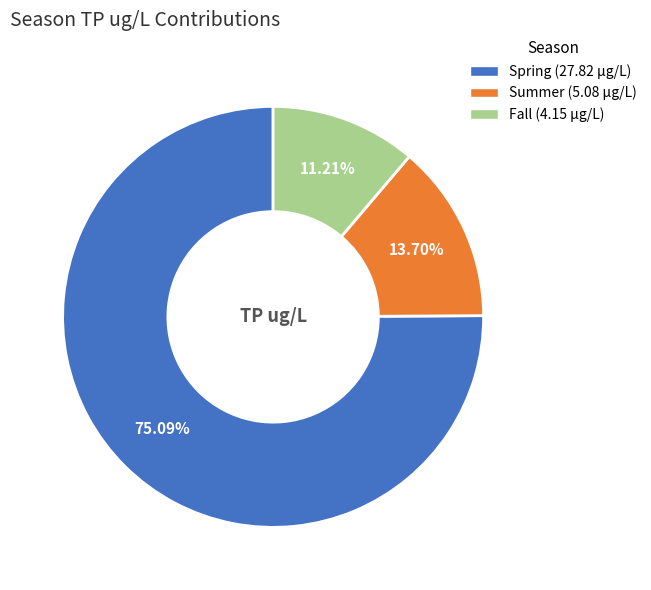

Is it true that Fall is 3% of the pie?

False